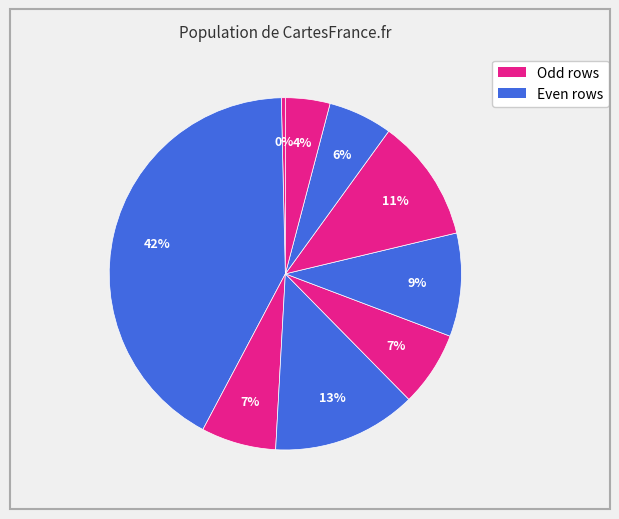

Count the number of slices in the pie.

9